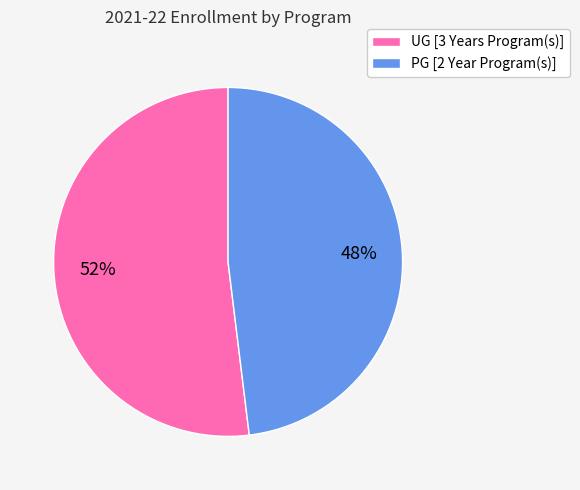

To the nearest percent, what percentage of the pie is PG [2 Year Program(s)]?

48%